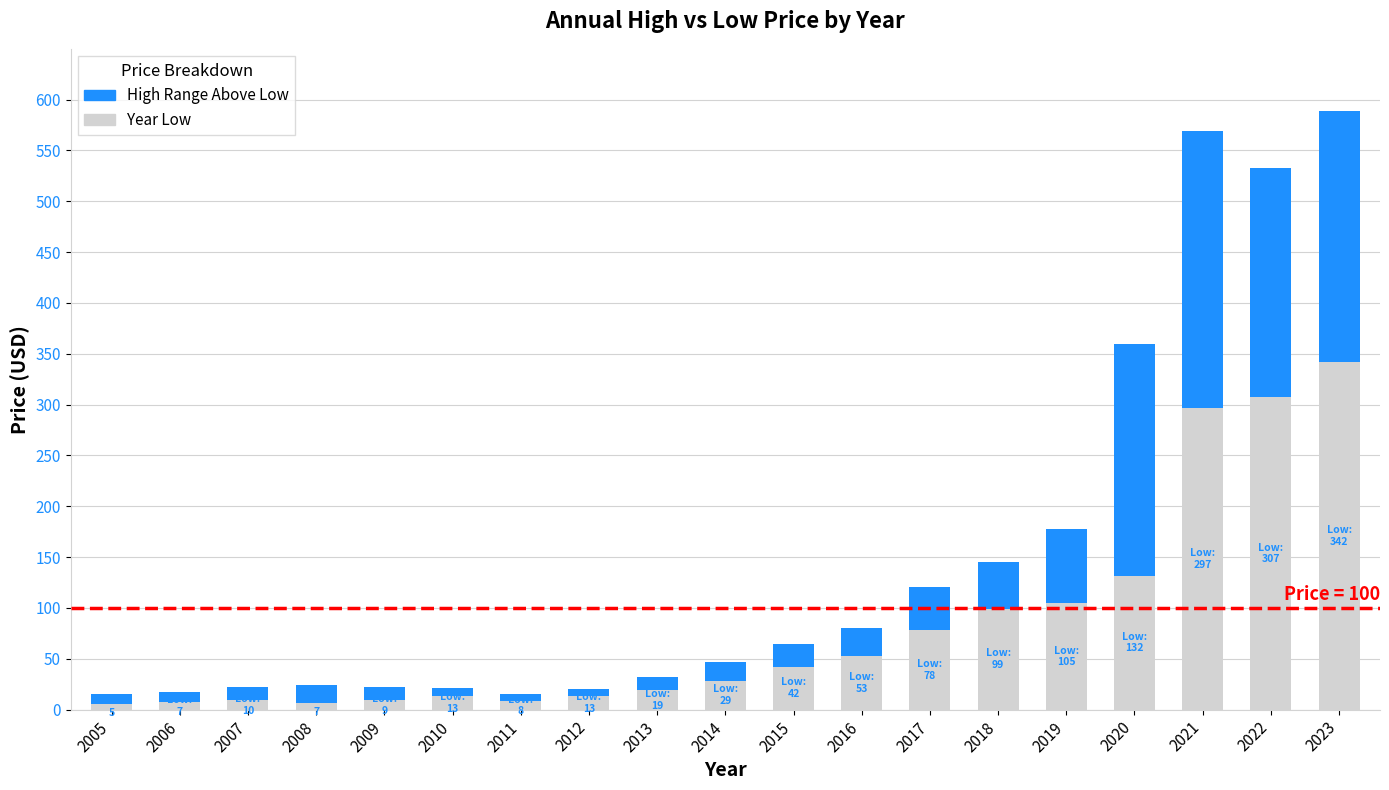

True or false: Year Low has a value of 152.4 at 2019.

False